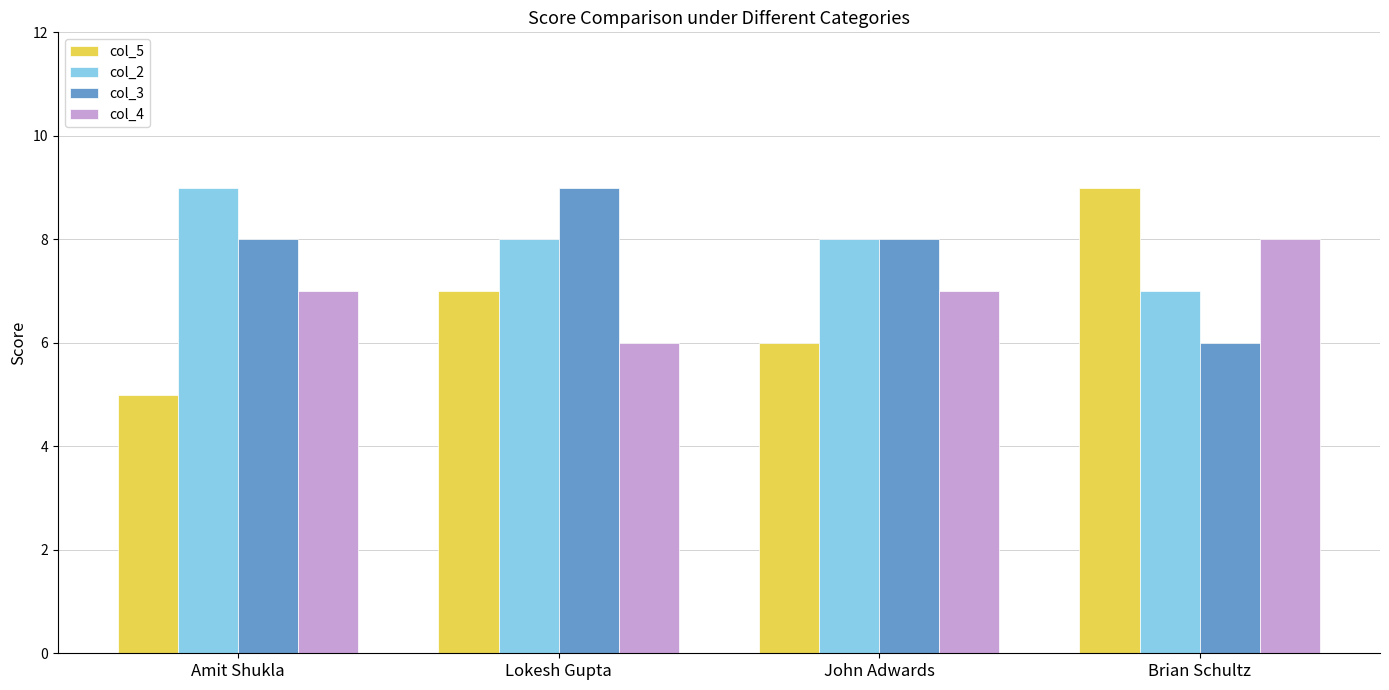

What is the minimum value for col_5?

5